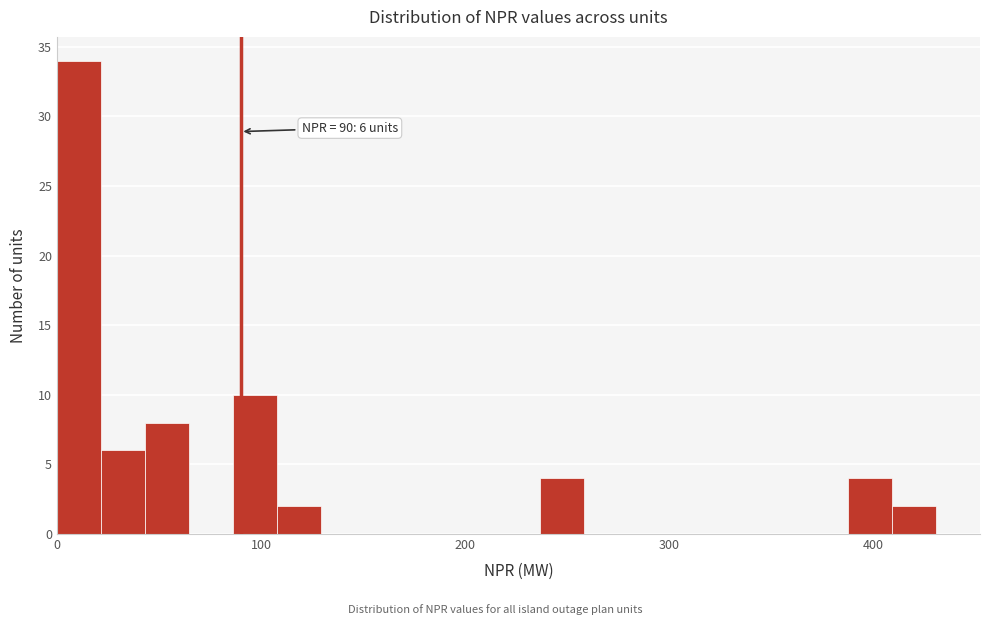

Read against the x-axis, roughly where is the centre of the tallest bar?

10